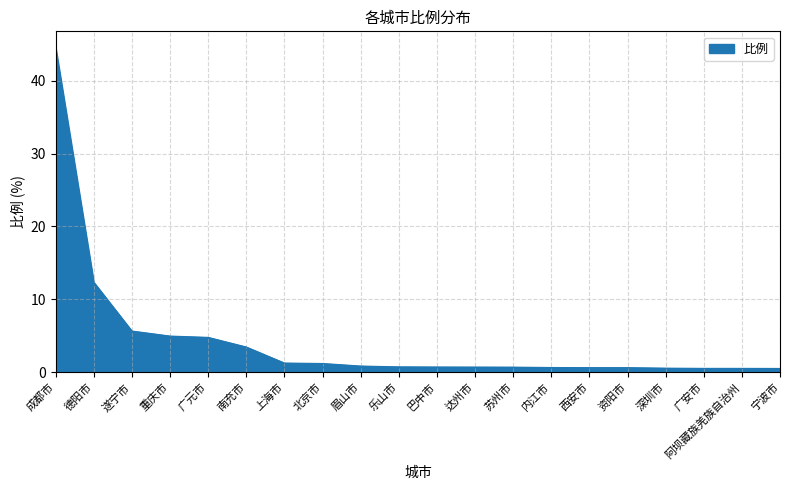

The value at 广元市 is 7.6. True or false?

False